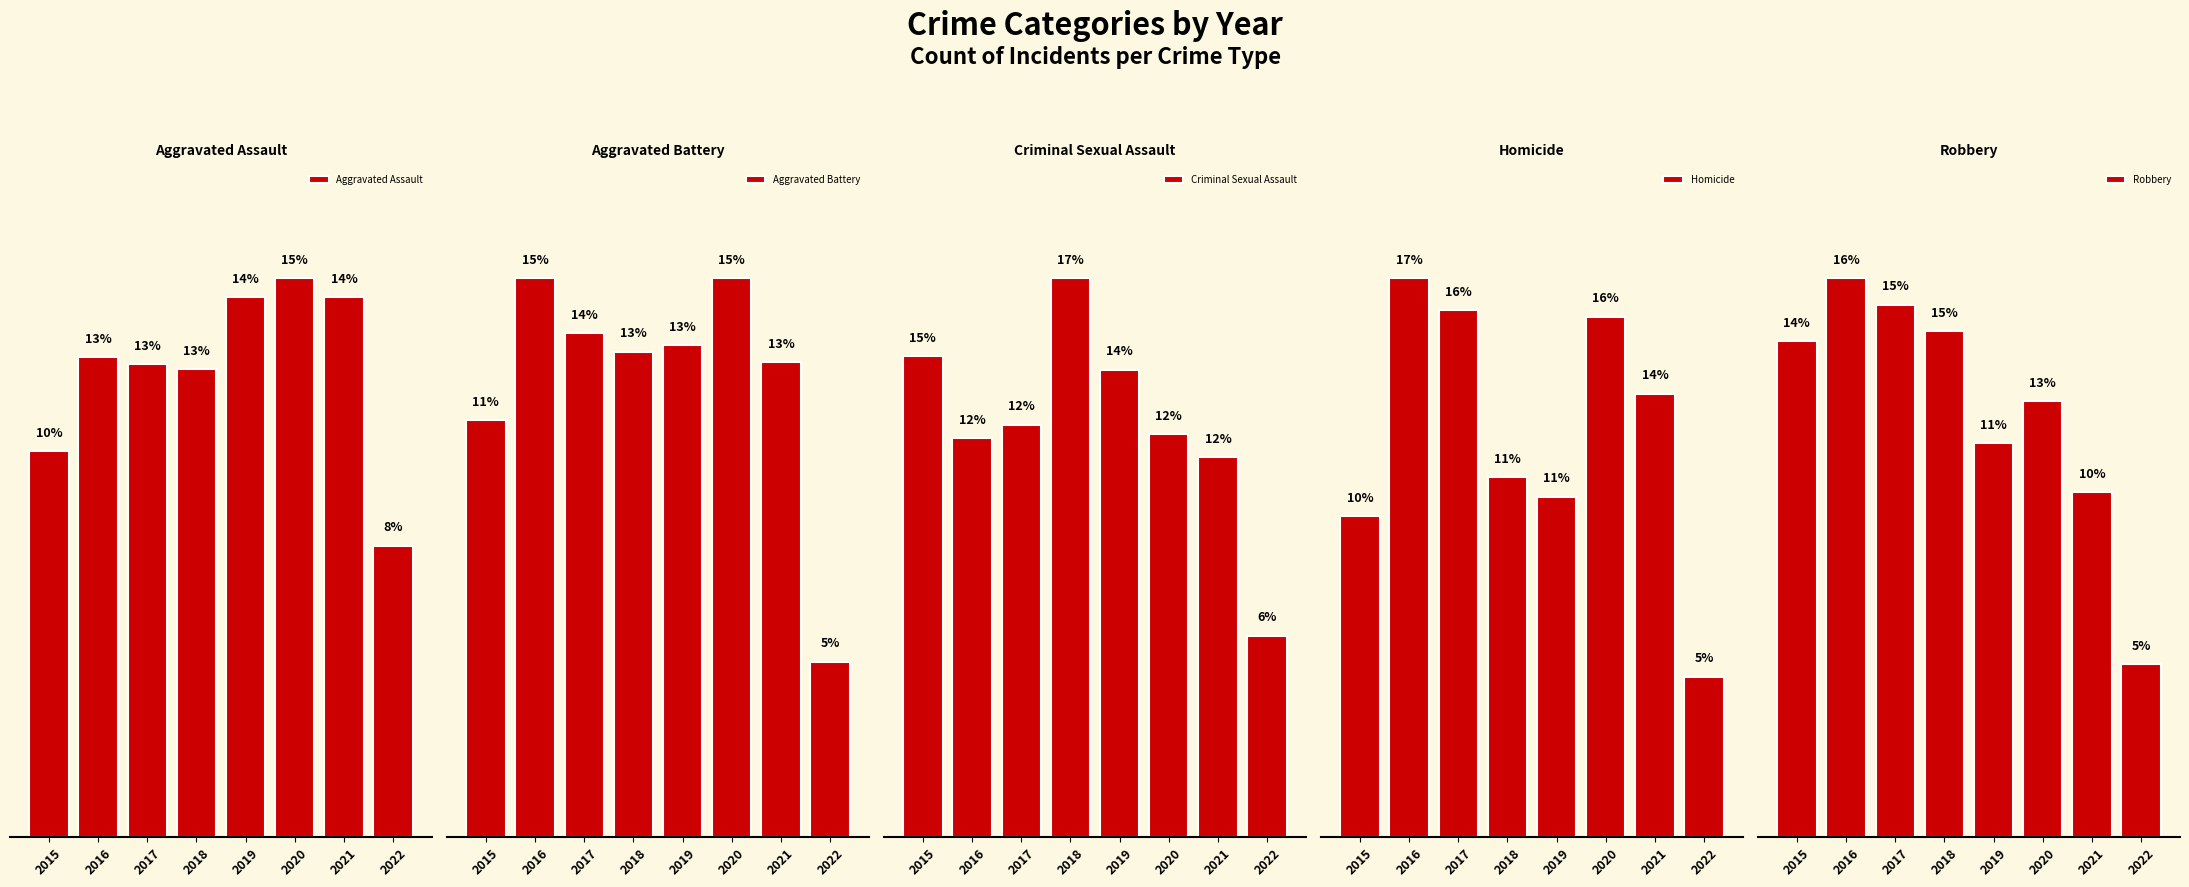

At 2016, list the series in order from smallest to largest.

Criminal Sexual Assault, Homicide, Aggravated Assault, Aggravated Battery, Robbery